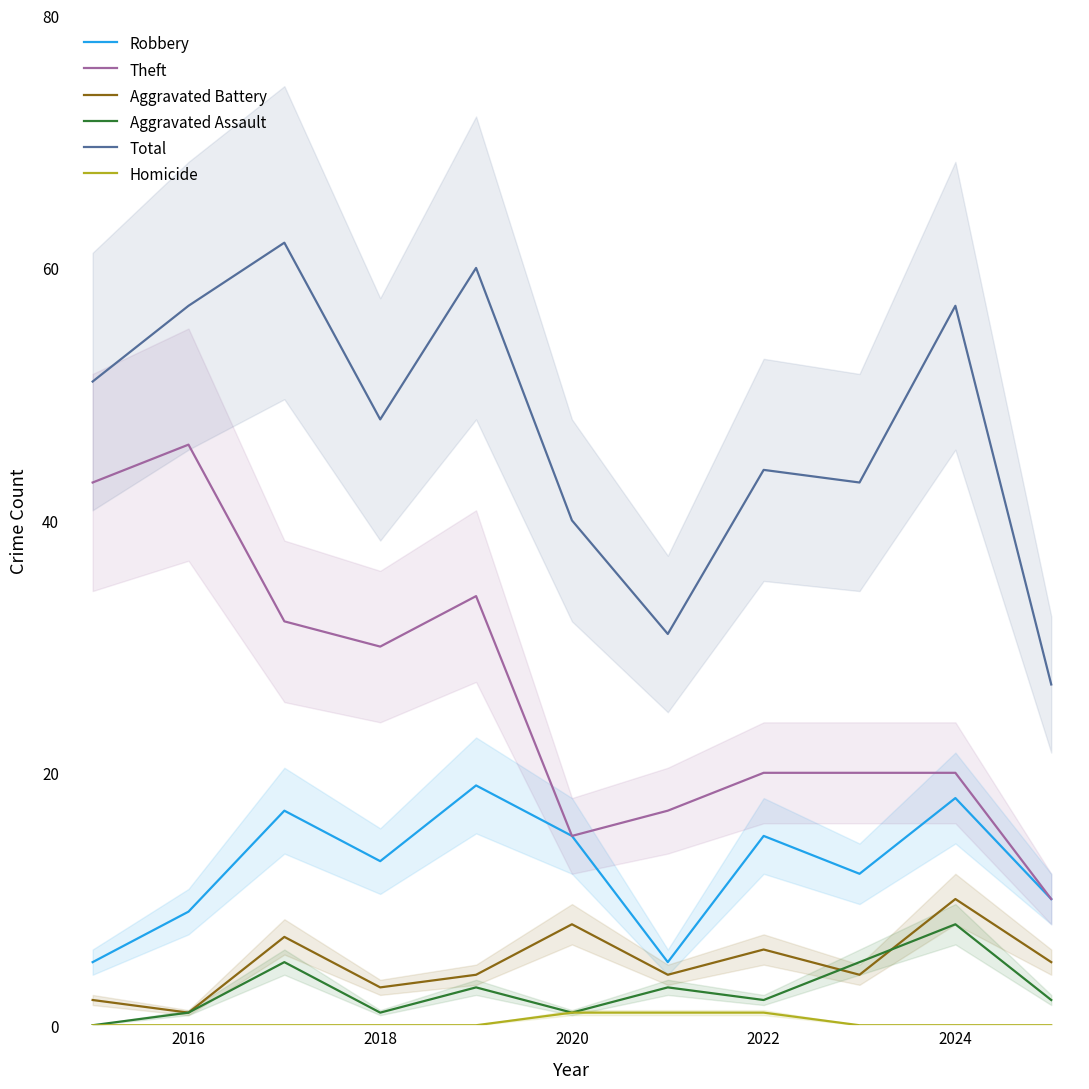

True or false: Theft and Aggravated Assault cross at least once.

False